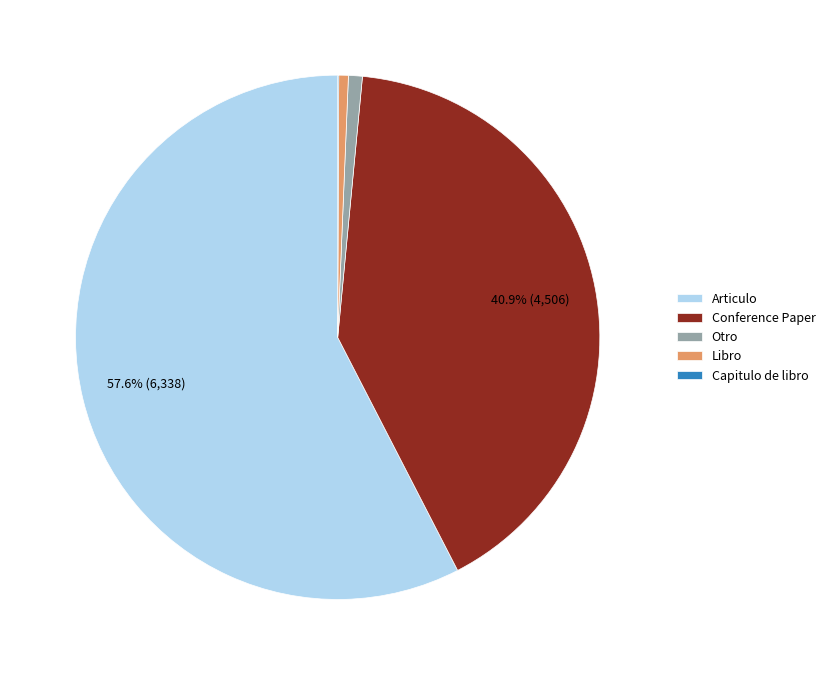

Does Articulo represent more than half of the total?

Yes